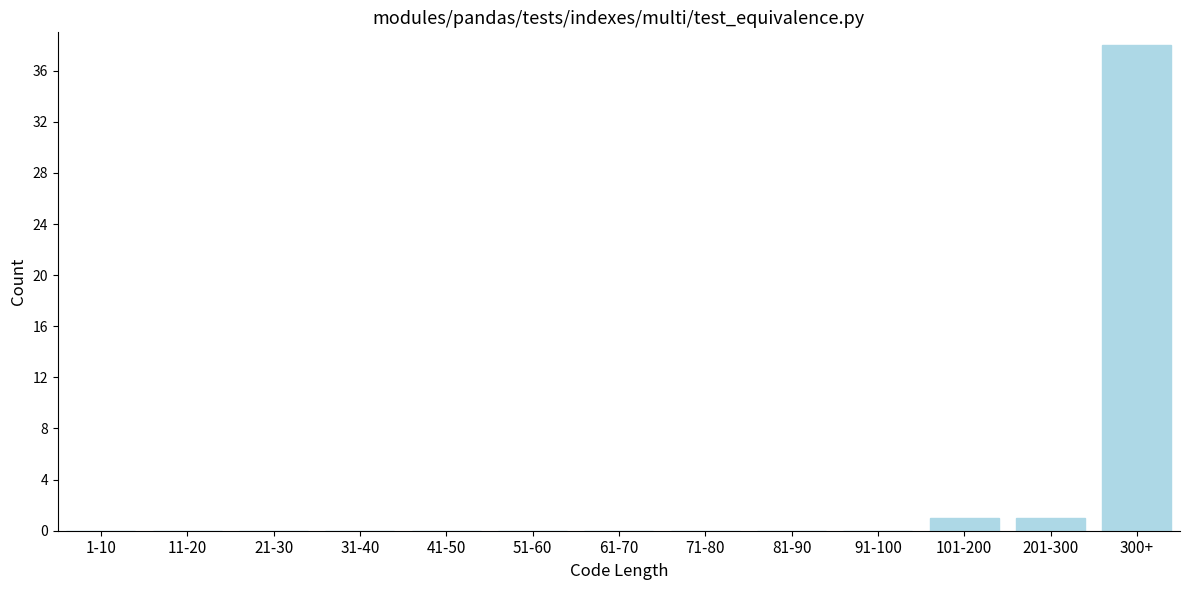

Reading right to left, list all the values displayed in this chart.

300+=38	201-300=1	101-200=1	91-100=0	81-90=0	71-80=0	61-70=0	51-60=0	41-50=0	31-40=0	21-30=0	11-20=0	1-10=0